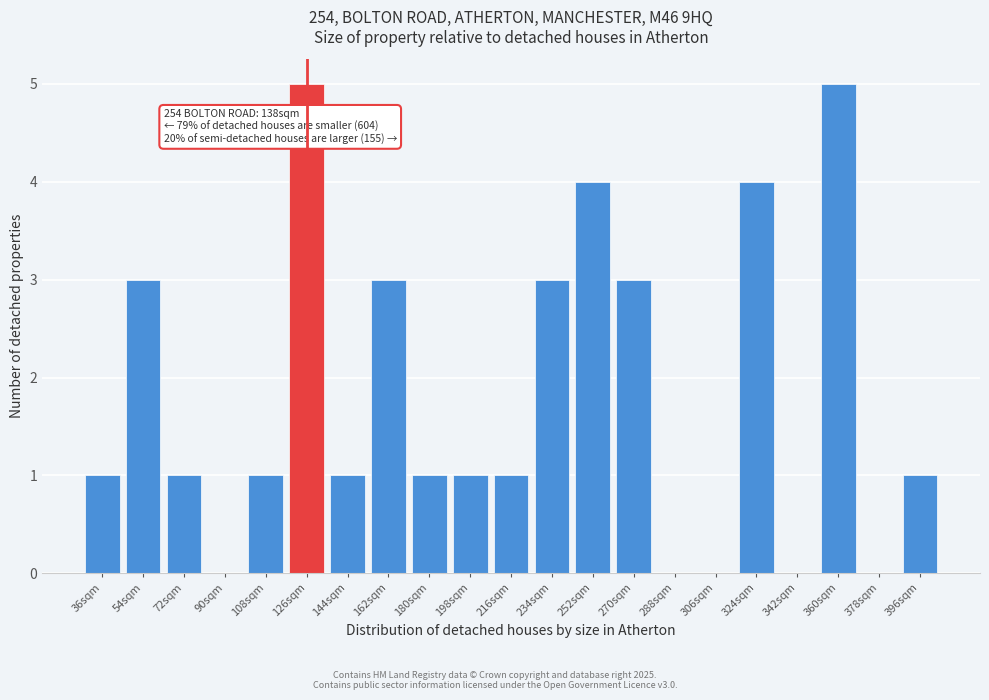

Reading left to right, list all the values displayed in this chart.

36sqm=1	54sqm=3	72sqm=1	90sqm=0	108sqm=1	126sqm=5	144sqm=1	162sqm=3	180sqm=1	198sqm=1	216sqm=1	234sqm=3	252sqm=4	270sqm=3	288sqm=0	306sqm=0	324sqm=4	342sqm=0	360sqm=5	378sqm=0	396sqm=1